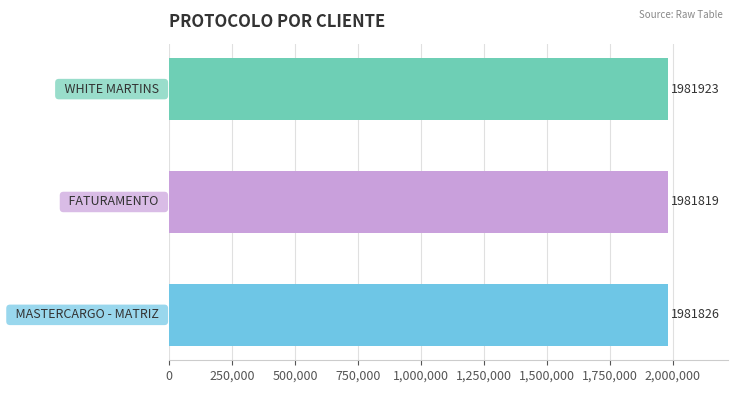

What is the difference between the maximum and minimum values?

104